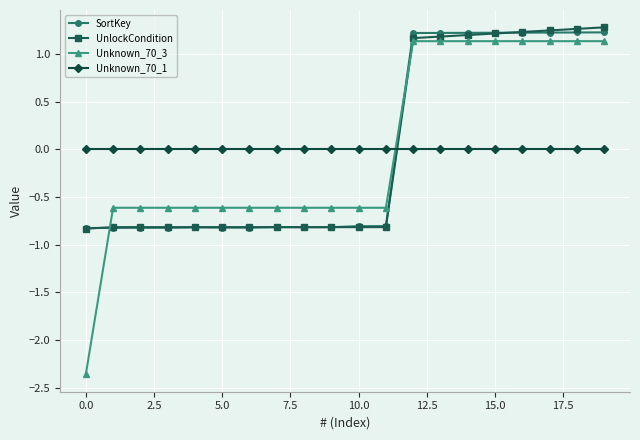

What is the maximum value shown in the chart?

1.3